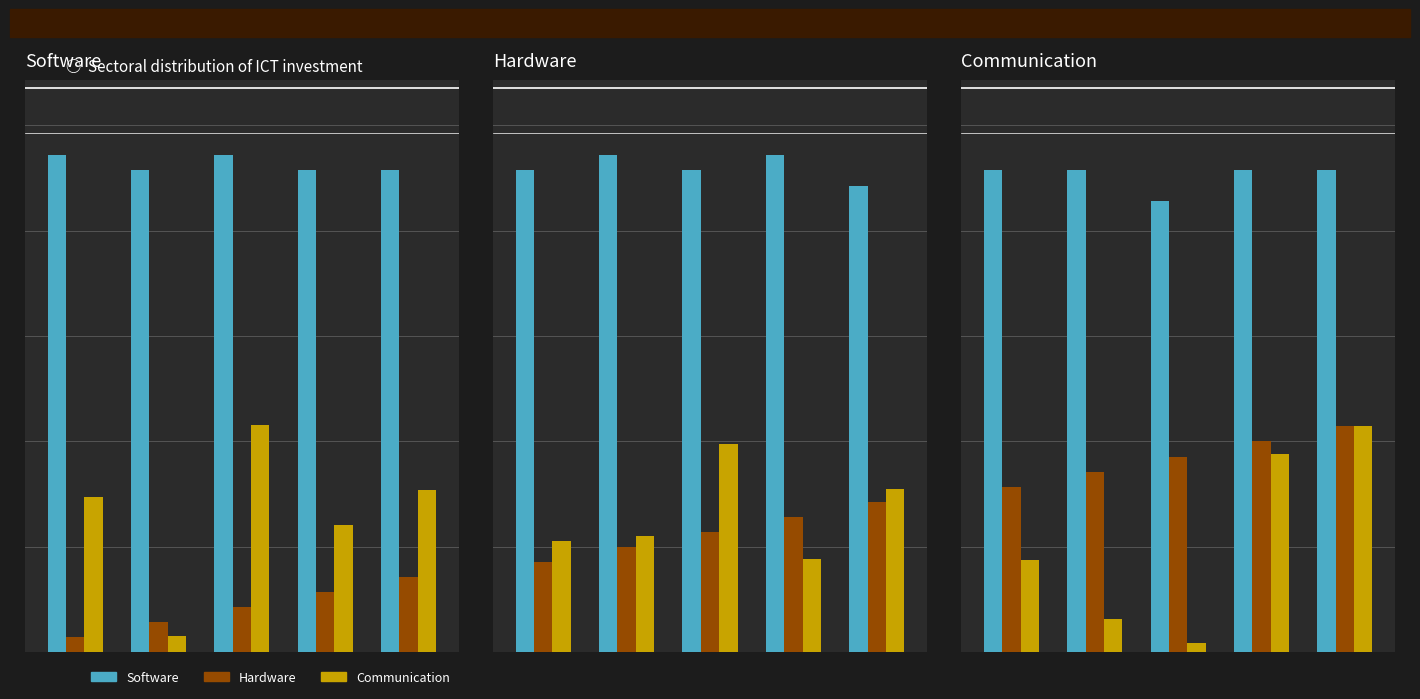

What is the value of the Communication bar at the 4th from the left?

13.2